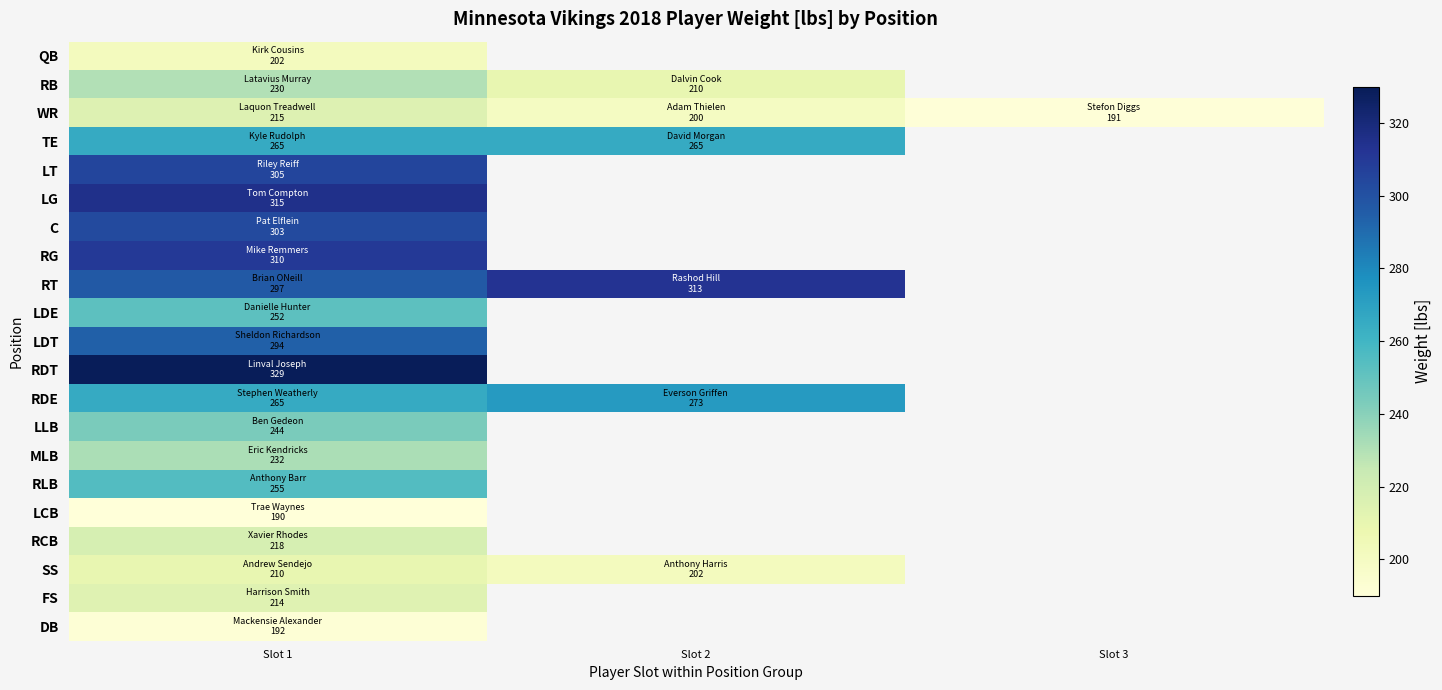

At how many categories does at least one series exceed 299?

2